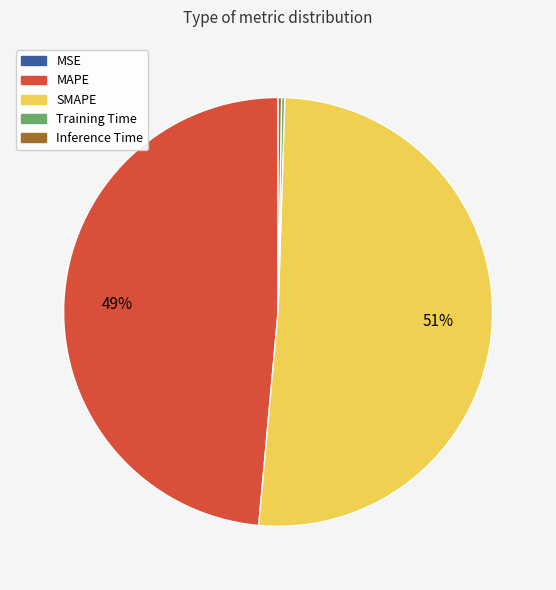

To the nearest percent, what is the difference between the largest and smallest slice percentages?

51%